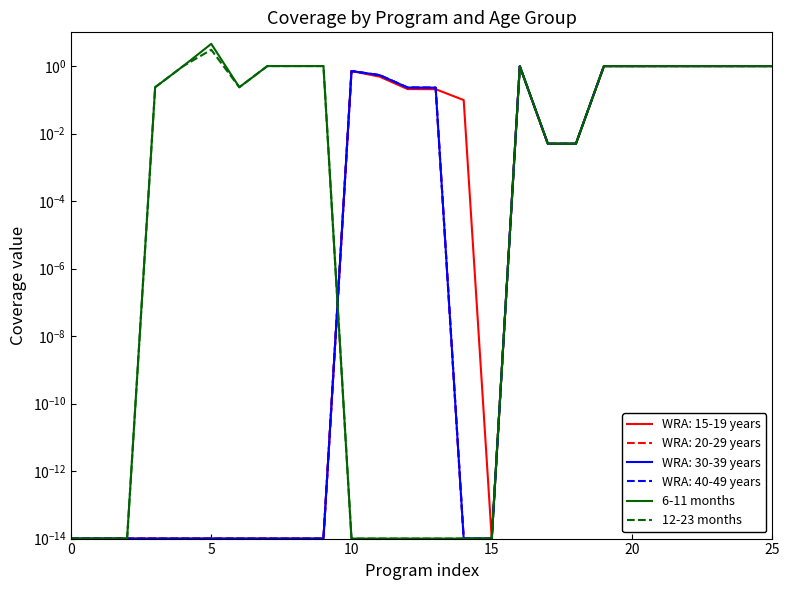

What is the value of the 6-11 months point at the 20th from the left?

1.0